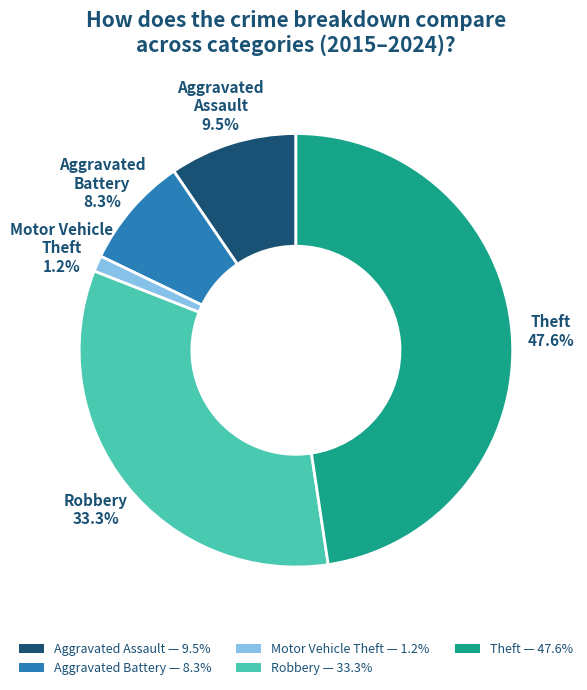

To the nearest percent, what portion does Motor Vehicle Theft represent?

1%